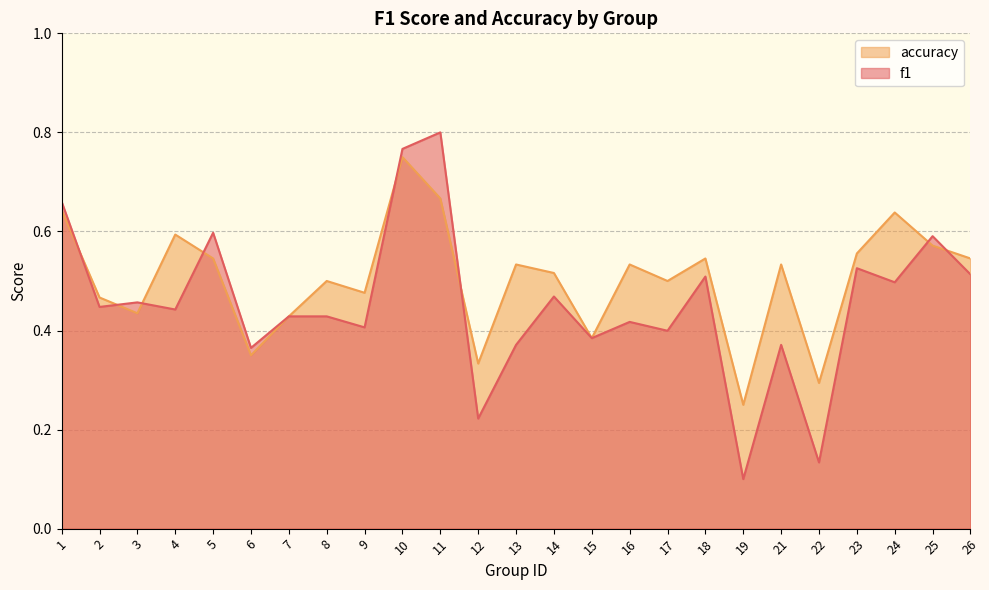

Reading left to right, extract all data points from this chart.

f1: 1=0.7	2=0.4	3=0.5	4=0.4	5=0.6	6=0.4	7=0.4	8=0.4	9=0.4	10=0.8	11=0.8	12=0.2	13=0.4	14=0.5	15=0.4	16=0.4	17=0.4	18=0.5	19=0.1	21=0.4	22=0.1	23=0.5	24=0.5	25=0.6	26=0.5
accuracy: 1=0.6	2=0.5	3=0.4	4=0.6	5=0.5	6=0.3	7=0.4	8=0.5	9=0.5	10=0.8	11=0.7	12=0.3	13=0.5	14=0.5	15=0.4	16=0.5	17=0.5	18=0.5	19=0.2	21=0.5	22=0.3	23=0.6	24=0.6	25=0.6	26=0.5